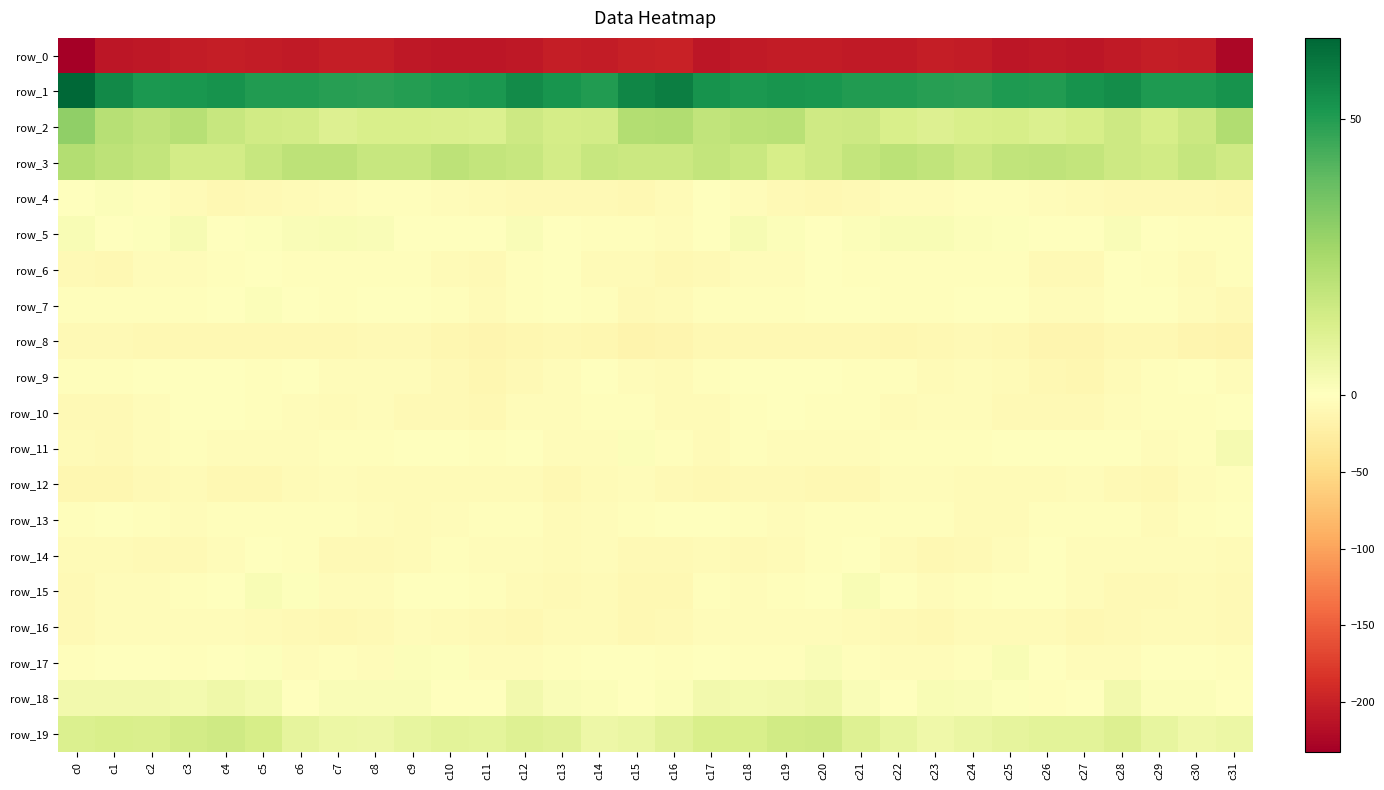

Reading left to right, transcribe all the data shown in this chart.

row_0: c0=-232.5	c1=-209.6	c2=-207.9	c3=-204.4	c4=-203.0	c5=-204.8	c6=-207.0	c7=-203.1	c8=-202.9	c9=-207.3	c10=-209.5	c11=-209.1	c12=-207.9	c13=-203.0	c14=-203.9	c15=-200.4	c16=-198.6	c17=-209.2	c18=-206.1	c19=-203.6	c20=-203.5	c21=-205.9	c22=-206.2	c23=-202.1	c24=-204.2	c25=-208.9	c26=-208.8	c27=-209.3	c28=-206.2	c29=-202.5	c30=-205.2	c31=-224.0
row_1: c0=64.7	c1=55.4	c2=51.3	c3=51.8	c4=52.7	c5=50.1	c6=50.5	c7=49.5	c8=48.7	c9=50.0	c10=50.8	c11=51.3	c12=54.9	c13=52.2	c14=50.2	c15=56.4	c16=58.5	c17=52.9	c18=51.2	c19=52.4	c20=51.7	c21=50.1	c22=50.1	c23=49.3	c24=48.7	c25=50.8	c26=50.4	c27=53.0	c28=54.6	c29=50.9	c30=50.9	c31=53.0
row_2: c0=30.0	c1=21.5	c2=19.6	c3=21.7	c4=17.2	c5=15.1	c6=14.5	c7=11.3	c8=12.8	c9=13.0	c10=12.5	c11=12.0	c12=15.7	c13=13.9	c14=14.5	c15=22.4	c16=23.2	c17=19.0	c18=20.7	c19=20.7	c20=15.4	c21=15.8	c22=12.9	c23=11.5	c24=12.9	c25=13.3	c26=11.7	c27=13.5	c28=15.7	c29=13.4	c30=16.5	c31=23.2
row_3: c0=22.7	c1=19.9	c2=18.4	c3=14.2	c4=14.5	c5=17.5	c6=20.1	c7=19.9	c8=17.6	c9=17.3	c10=19.9	c11=18.5	c12=17.6	c13=14.4	c14=17.3	c15=16.6	c16=16.5	c17=18.3	c18=17.2	c19=13.5	c20=15.6	c21=18.6	c22=20.4	c23=19.2	c24=16.7	c25=18.8	c26=19.3	c27=18.7	c28=16.0	c29=15.1	c30=18.0	c31=15.2
row_4: c0=-1.2	c1=1.2	c2=-3.1	c3=-6.4	c4=-9.5	c5=-8.3	c6=-5.8	c7=-5.0	c8=-3.4	c9=-1.9	c10=-4.0	c11=-6.7	c12=-7.5	c13=-7.7	c14=-8.2	c15=-10.7	c16=-6.2	c17=-1.0	c18=-4.3	c19=-8.0	c20=-9.4	c21=-7.6	c22=-4.9	c23=-5.1	c24=-2.3	c25=-2.3	c26=-5.4	c27=-7.1	c28=-7.3	c29=-8.0	c30=-8.7	c31=-10.8
row_5: c0=2.3	c1=-0.7	c2=0.9	c3=2.9	c4=-0.4	c5=0.9	c6=1.6	c7=2.2	c8=1.7	c9=0.4	c10=0.1	c11=-0.6	c12=1.5	c13=0.3	c14=-2.9	c15=-3.6	c16=-3.7	c17=-1.7	c18=2.6	c19=1.5	c20=-0.3	c21=1.3	c22=2.0	c23=2.1	c24=1.1	c25=0.7	c26=-0.7	c27=0.2	c28=1.9	c29=-1.3	c30=-2.9	c31=-2.9
row_6: c0=-8.8	c1=-10.5	c2=-4.1	c3=-4.7	c4=-2.1	c5=-1.3	c6=-3.1	c7=-2.9	c8=-3.4	c9=-2.2	c10=-5.6	c11=-9.0	c12=-2.6	c13=-0.3	c14=-6.6	c15=-7.0	c16=-10.4	c17=-8.6	c18=-3.7	c19=-4.4	c20=-1.3	c21=-2.0	c22=-2.8	c23=-3.4	c24=-3.0	c25=-2.4	c26=-7.9	c27=-7.5	c28=0.2	c29=-2.8	c30=-7.0	c31=-3.6
row_7: c0=-2.9	c1=-3.5	c2=-1.8	c3=-3.5	c4=-1.4	c5=1.1	c6=-1.5	c7=-3.1	c8=-0.6	c9=0.4	c10=-2.5	c11=-5.9	c12=-3.1	c13=0.3	c14=-3.2	c15=-7.4	c16=-6.9	c17=-3.4	c18=-1.9	c19=-3.6	c20=0.2	c21=0.5	c22=-2.8	c23=-2.2	c24=-0.0	c25=0.1	c26=-4.3	c27=-5.4	c28=-1.3	c29=-0.5	c30=-4.9	c31=-7.4
row_8: c0=-8.3	c1=-8.8	c2=-9.7	c3=-9.9	c4=-10.0	c5=-9.9	c6=-10.6	c7=-10.2	c8=-8.8	c9=-8.7	c10=-12.0	c11=-14.4	c12=-11.5	c13=-9.9	c14=-11.7	c15=-15.2	c16=-12.9	c17=-9.4	c18=-9.9	c19=-9.5	c20=-10.4	c21=-9.7	c22=-11.1	c23=-9.6	c24=-8.3	c25=-9.9	c26=-13.2	c27=-13.3	c28=-10.7	c29=-10.3	c30=-13.2	c31=-16.1
row_9: c0=-3.4	c1=-3.1	c2=-1.7	c3=-1.2	c4=-0.2	c5=-3.2	c6=-1.3	c7=-4.6	c8=-5.1	c9=-4.8	c10=-7.7	c11=-12.6	c12=-7.6	c13=-4.4	c14=-1.2	c15=-3.9	c16=-5.9	c17=-2.6	c18=-1.6	c19=-0.2	c20=-1.7	c21=-2.3	c22=-2.1	c23=-5.5	c24=-4.4	c25=-5.9	c26=-9.8	c27=-11.3	c28=-6.3	c29=-2.8	c30=-1.7	c31=-5.2
row_10: c0=-8.7	c1=-8.2	c2=-3.8	c3=-1.3	c4=-1.5	c5=-2.9	c6=-5.2	c7=-5.7	c8=-4.6	c9=-7.4	c10=-8.0	c11=-9.2	c12=-5.0	c13=-4.1	c14=-2.5	c15=-1.9	c16=-5.9	c17=-6.1	c18=-2.6	c19=-1.2	c20=-1.9	c21=-3.5	c22=-6.1	c23=-5.2	c24=-5.3	c25=-8.0	c26=-8.8	c27=-7.5	c28=-4.8	c29=-3.3	c30=-2.2	c31=-0.9
row_11: c0=-7.1	c1=-8.4	c2=-4.4	c3=-2.7	c4=-4.6	c5=-4.6	c6=-4.0	c7=-2.7	c8=-3.1	c9=-1.3	c10=-0.4	c11=-2.1	c12=-1.1	c13=-3.8	c14=-4.6	c15=1.4	c16=-2.5	c17=-6.2	c18=-3.4	c19=-3.7	c20=-4.5	c21=-4.8	c22=-2.9	c23=-3.5	c24=-2.4	c25=-0.4	c26=-1.4	c27=-1.7	c28=-1.6	c29=-4.9	c30=-2.5	c31=3.1
row_12: c0=-11.0	c1=-12.5	c2=-8.6	c3=-7.0	c4=-9.9	c5=-9.4	c6=-7.0	c7=-4.2	c8=-5.8	c9=-6.9	c10=-6.8	c11=-5.7	c12=-6.2	c13=-9.5	c14=-6.8	c15=-4.2	c16=-7.6	c17=-10.2	c18=-7.5	c19=-8.0	c20=-10.1	c21=-9.2	c22=-5.1	c23=-4.8	c24=-6.4	c25=-6.8	c26=-6.5	c27=-5.4	c28=-7.5	c29=-9.2	c30=-5.1	c31=-2.7
row_13: c0=-1.9	c1=-1.5	c2=-2.1	c3=-5.4	c4=-3.6	c5=-2.4	c6=-2.7	c7=-2.3	c8=-4.6	c9=-6.2	c10=-4.0	c11=-3.0	c12=-2.2	c13=-6.7	c14=-5.2	c15=-2.8	c16=-1.5	c17=-0.1	c18=-3.5	c19=-5.3	c20=-3.0	c21=-2.4	c22=-2.6	c23=-2.9	c24=-5.6	c25=-5.6	c26=-3.2	c27=-2.6	c28=-3.3	c29=-7.0	c30=-3.6	c31=-0.5
row_14: c0=-6.0	c1=-5.6	c2=-7.6	c3=-7.9	c4=-4.8	c5=-1.0	c6=-3.6	c7=-8.9	c8=-8.5	c9=-6.4	c10=-2.1	c11=-4.1	c12=-4.8	c13=-5.8	c14=-3.8	c15=-8.5	c16=-7.8	c17=-5.6	c18=-7.8	c19=-7.1	c20=-3.3	c21=-0.6	c22=-6.2	c23=-9.4	c24=-7.7	c25=-4.9	c26=-1.7	c27=-4.8	c28=-5.3	c29=-4.9	c30=-4.3	c31=-6.5
row_15: c0=-8.4	c1=-4.1	c2=-3.8	c3=-2.6	c4=-1.2	c5=2.2	c6=0.5	c7=-3.9	c8=-4.1	c9=0.2	c10=-1.0	c11=-3.5	c12=-6.6	c13=-8.5	c14=-6.6	c15=-10.7	c16=-9.2	c17=-3.5	c18=-3.7	c19=-1.9	c20=-0.0	c21=2.5	c22=-1.5	c23=-4.8	c24=-2.3	c25=0.1	c26=-1.6	c27=-4.2	c28=-7.9	c29=-7.8	c30=-6.9	c31=-8.9
row_16: c0=-7.9	c1=-5.0	c2=-4.2	c3=-4.1	c4=-4.0	c5=-5.9	c6=-7.5	c7=-9.6	c8=-8.1	c9=-5.1	c10=-6.1	c11=-9.0	c12=-9.6	c13=-7.1	c14=-5.6	c15=-9.3	c16=-8.0	c17=-4.4	c18=-4.4	c19=-3.8	c20=-4.3	c21=-6.9	c22=-8.2	c23=-9.6	c24=-6.7	c25=-5.5	c26=-6.6	c27=-9.8	c28=-8.5	c29=-6.1	c30=-6.4	c31=-8.9
row_17: c0=-2.2	c1=-0.2	c2=-0.6	c3=-2.8	c4=0.2	c5=0.6	c6=-4.3	c7=-3.5	c8=-4.0	c9=1.1	c10=0.8	c11=-3.9	c12=-4.0	c13=-1.9	c14=0.3	c15=-1.8	c16=-2.9	c17=0.1	c18=-2.0	c19=-2.1	c20=1.6	c21=-2.0	c22=-3.9	c23=-3.9	c24=-2.6	c25=2.1	c26=-1.3	c27=-4.1	c28=-4.0	c29=-0.3	c30=0.3	c31=-1.9
row_18: c0=4.3	c1=4.2	c2=4.1	c3=4.0	c4=5.2	c5=3.8	c6=-0.3	c7=1.9	c8=1.9	c9=1.8	c10=-1.0	c11=-1.6	c12=4.2	c13=1.7	c14=1.1	c15=-0.4	c16=1.4	c17=4.2	c18=3.7	c19=4.3	c20=5.3	c21=2.0	c22=0.1	c23=2.4	c24=1.7	c25=0.9	c26=-1.9	c27=0.4	c28=4.1	c29=1.1	c30=1.1	c31=-0.8
row_19: c0=11.9	c1=12.8	c2=12.5	c3=14.2	c4=15.3	c5=13.5	c6=8.2	c7=6.1	c8=6.1	c9=8.0	c10=9.2	c11=8.6	c12=11.0	c13=9.7	c14=5.6	c15=6.8	c16=9.6	c17=13.1	c18=12.8	c19=14.7	c20=15.3	c21=11.0	c22=7.6	c23=5.4	c24=6.9	c25=8.3	c26=9.2	c27=9.2	c28=11.3	c29=7.9	c30=5.2	c31=6.1